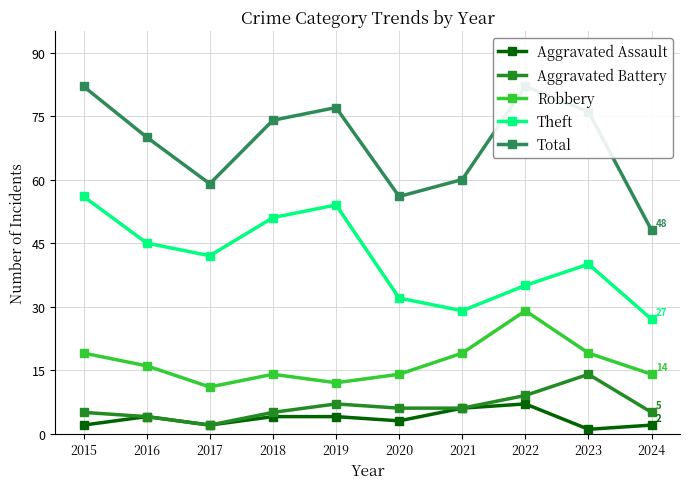

Is it true that Aggravated Assault equals 2 at 2021?

False